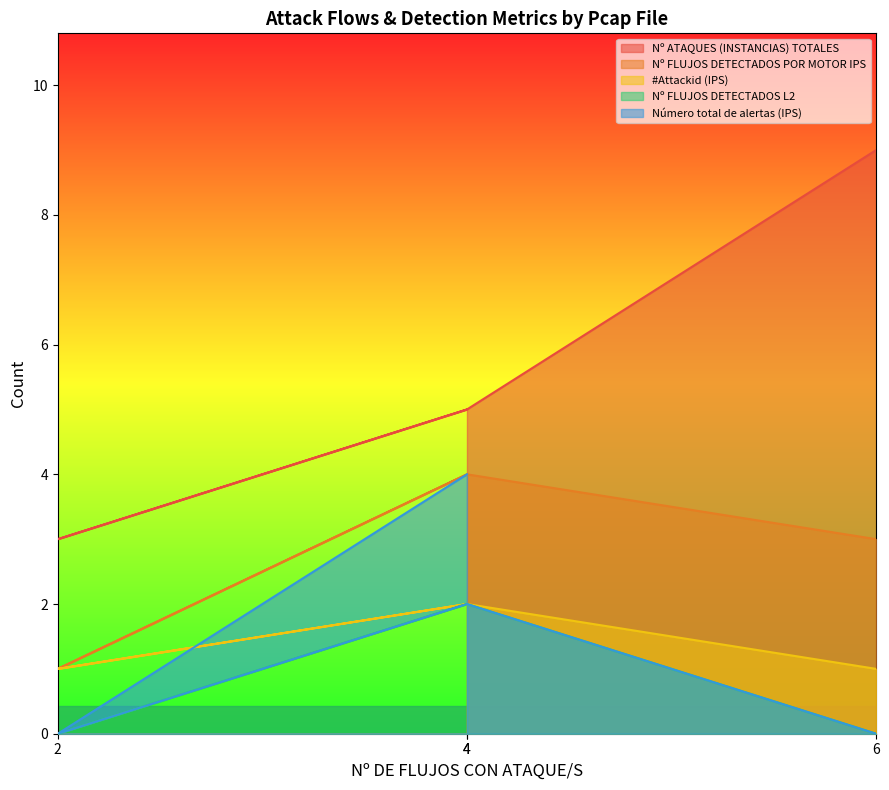

At which category does Nº FLUJOS DETECTADOS L2 reach its first local valley?

2